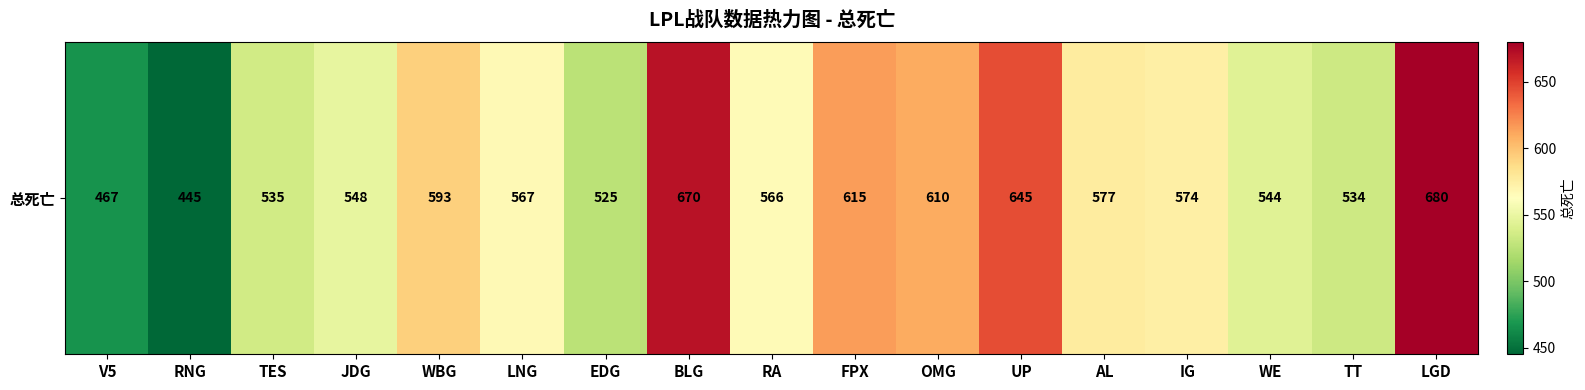

What is the sum of the values at WBG and RNG?

1038